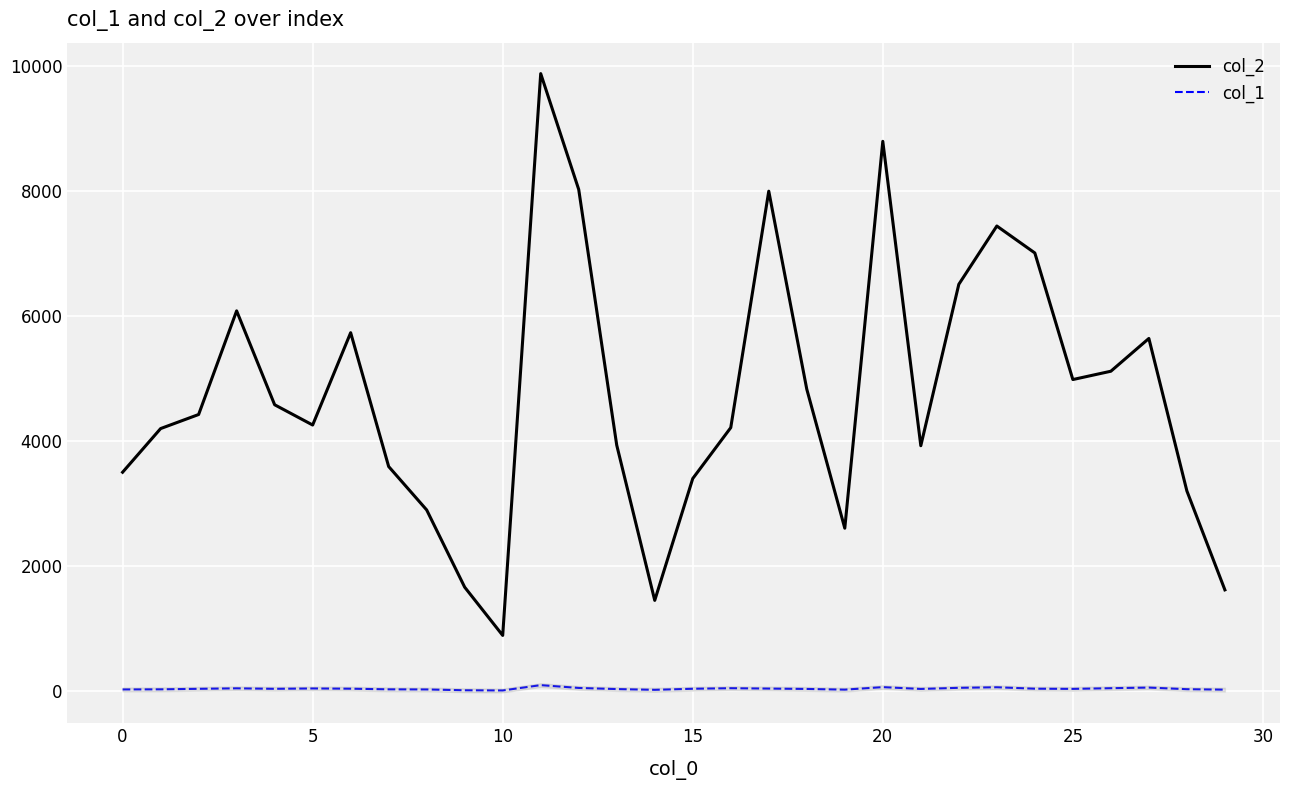

At which category does the chart reach its peak across all series?

11